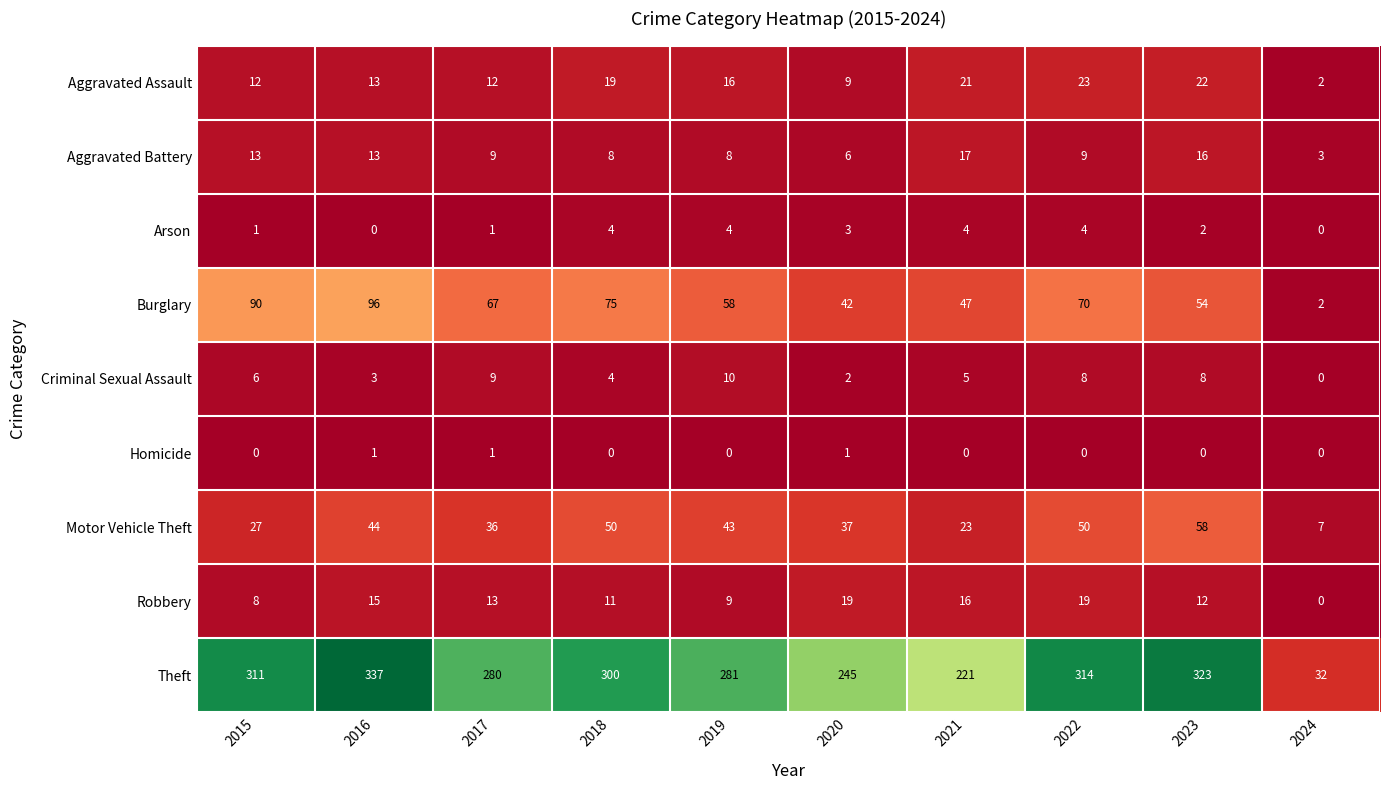

What is the total value across all series at 2018?

471